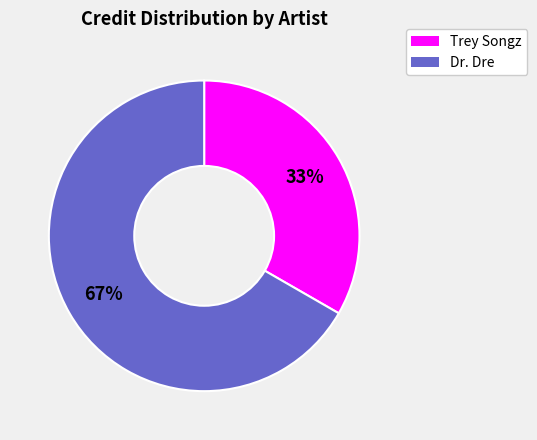

To the nearest percent, what portion does Trey Songz represent?

33%